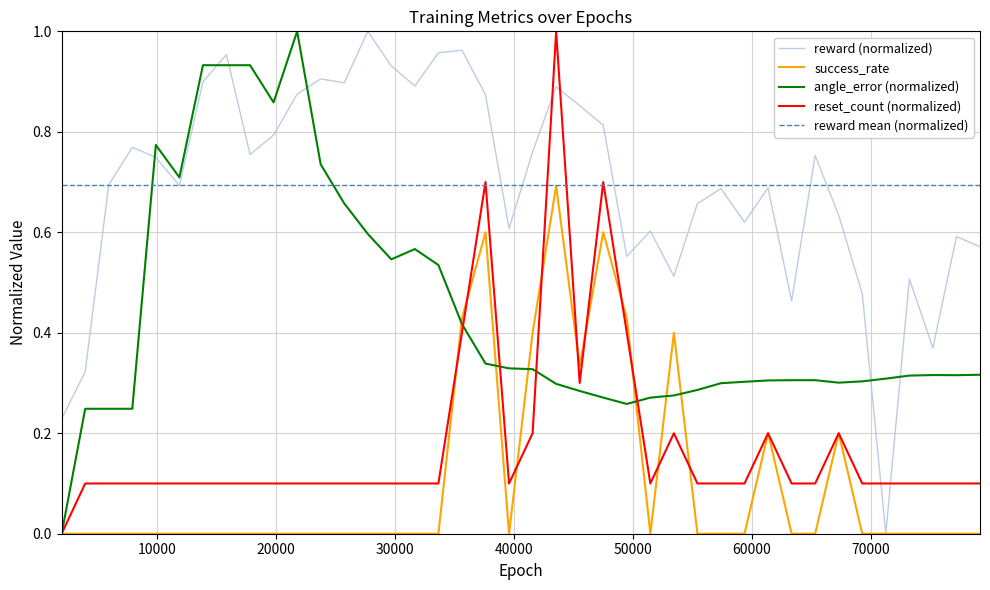

Rank the categories by reward value from highest to lowest.

27720, 35640, 33660, 15840, 29700, 23760, 13860, 25740, 31680, 43560, 21780, 37620, 45540, 47520, 19800, 7920, 41580, 17820, 65340, 9900, 5940, 11880, 61380, 57420, 55440, 67320, 59400, 39600, 51480, 77220, 79200, 49500, 53460, 73260, 69300, 63360, 75240, 3960, 1980, 71280